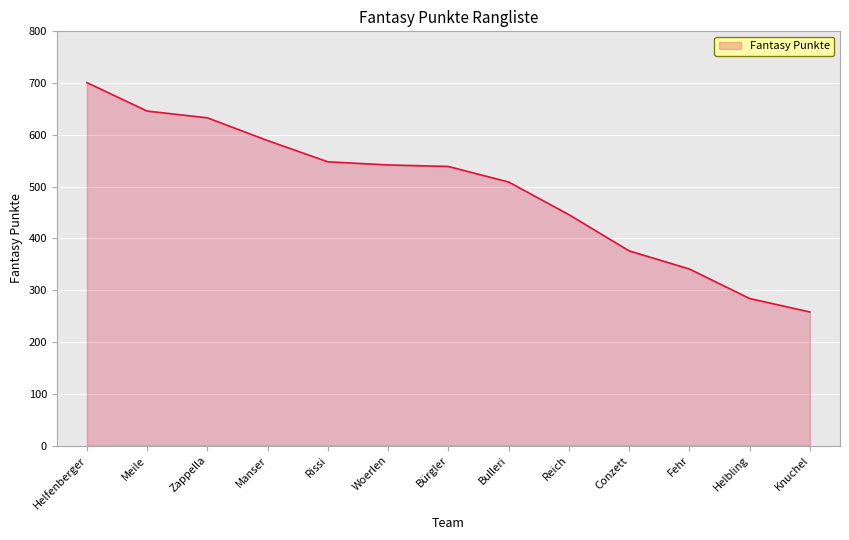

What is the difference between the values at Bürgler and Zappella?

94